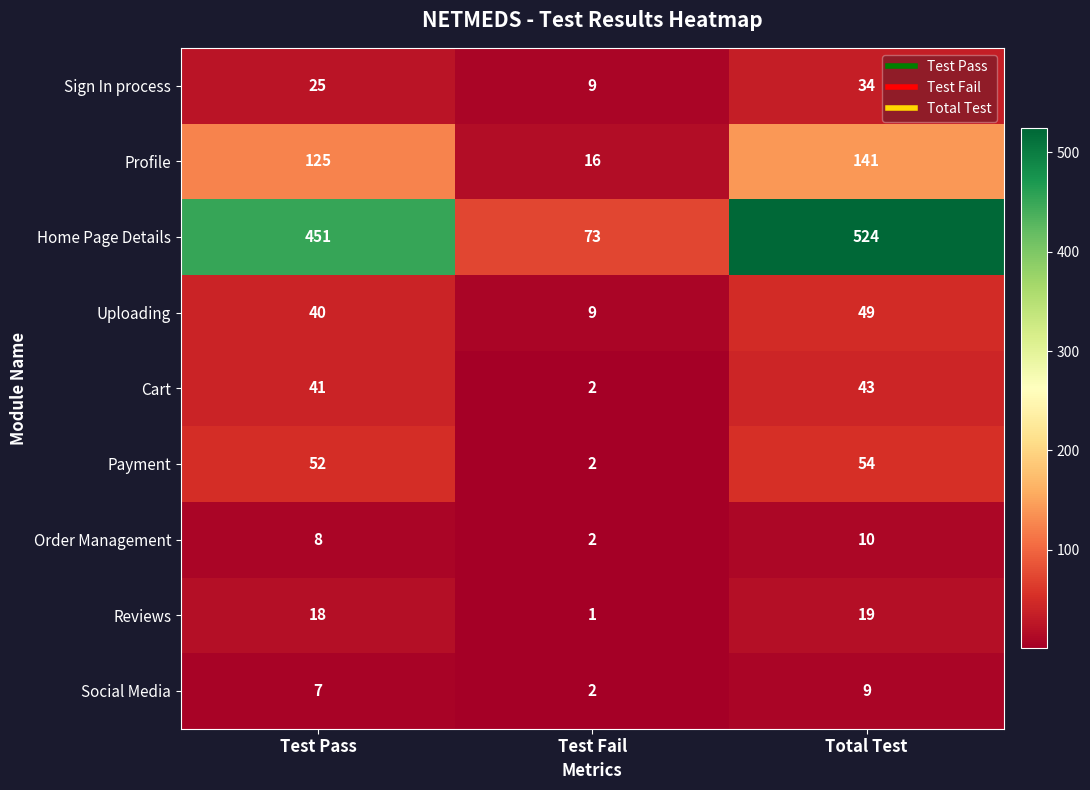

How many values in the Order Management series are below 8?

1